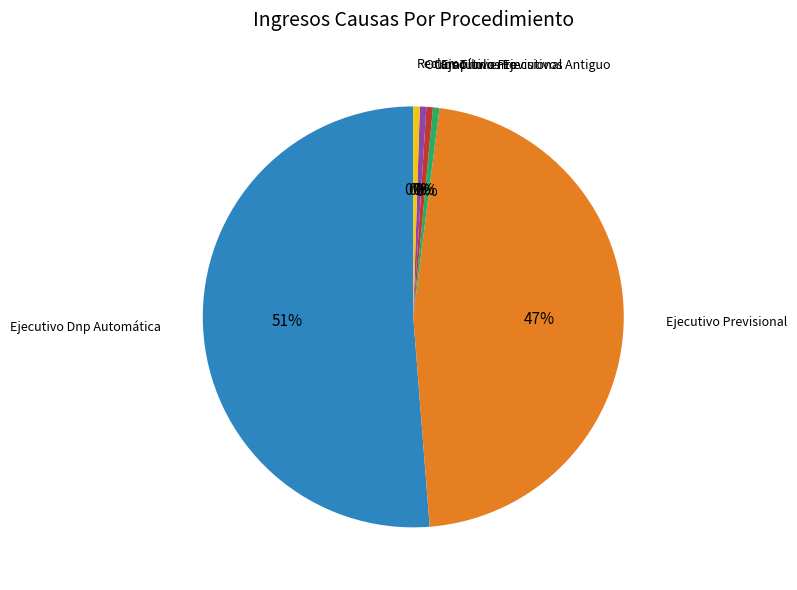

Is there a majority slice in this chart?

Yes